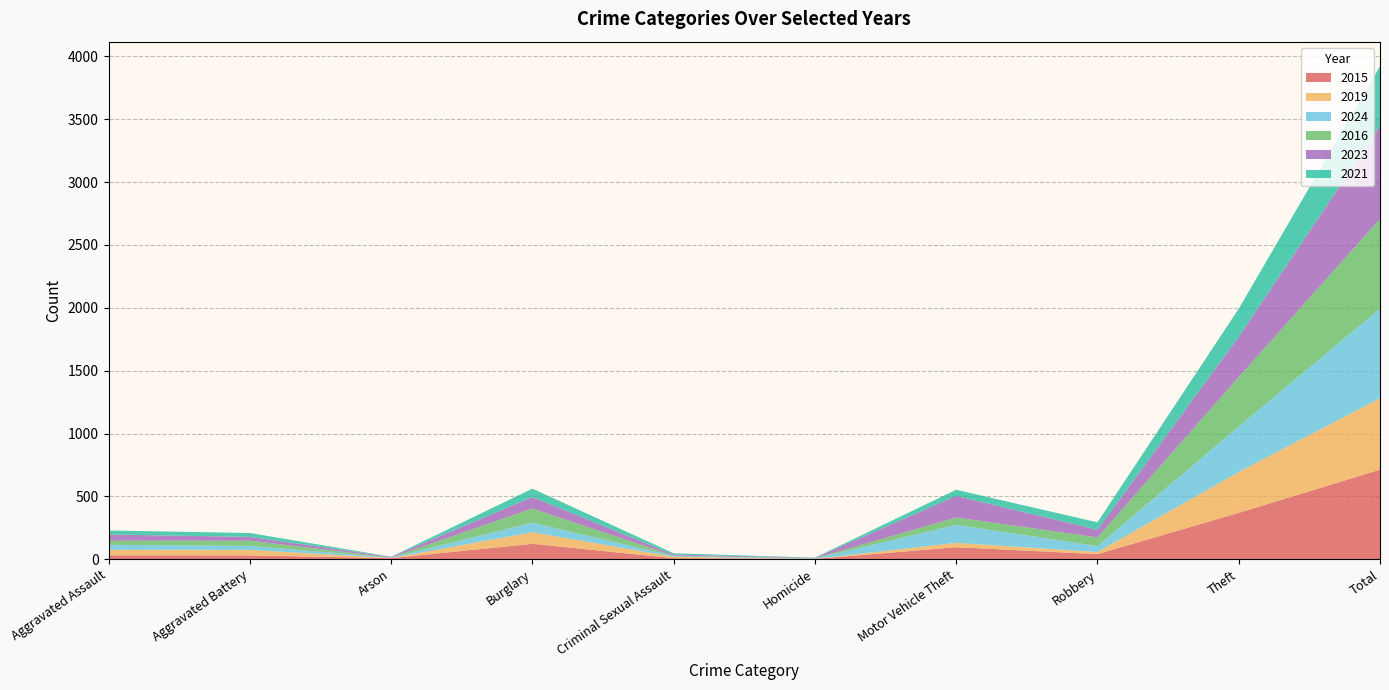

Reading left to right, extract all data points from this chart.

2015: Aggravated Assault=32	Aggravated Battery=31	Arson=9	Burglary=123	Criminal Sexual Assault=9	Homicide=3	Motor Vehicle Theft=96	Robbery=41	Theft=369	Total=713
2019: Aggravated Assault=43	Aggravated Battery=44	Arson=1	Burglary=92	Criminal Sexual Assault=11	Homicide=0	Motor Vehicle Theft=35	Robbery=17	Theft=325	Total=568
2024: Aggravated Assault=40	Aggravated Battery=32	Arson=4	Burglary=76	Criminal Sexual Assault=6	Homicide=3	Motor Vehicle Theft=143	Robbery=47	Theft=362	Total=713
2016: Aggravated Assault=32	Aggravated Battery=41	Arson=1	Burglary=113	Criminal Sexual Assault=3	Homicide=2	Motor Vehicle Theft=59	Robbery=69	Theft=394	Total=714
2023: Aggravated Assault=50	Aggravated Battery=30	Arson=5	Burglary=91	Criminal Sexual Assault=9	Homicide=3	Motor Vehicle Theft=171	Robbery=61	Theft=319	Total=739
2021: Aggravated Assault=32	Aggravated Battery=31	Arson=0	Burglary=67	Criminal Sexual Assault=10	Homicide=2	Motor Vehicle Theft=49	Robbery=59	Theft=224	Total=474